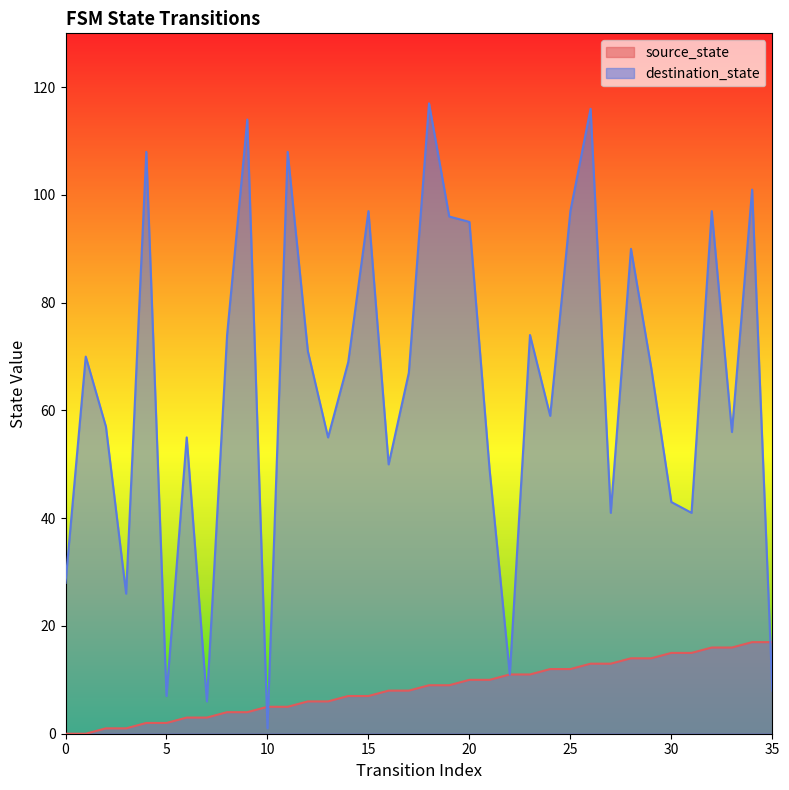

At how many categories does at least one series exceed 24?

31